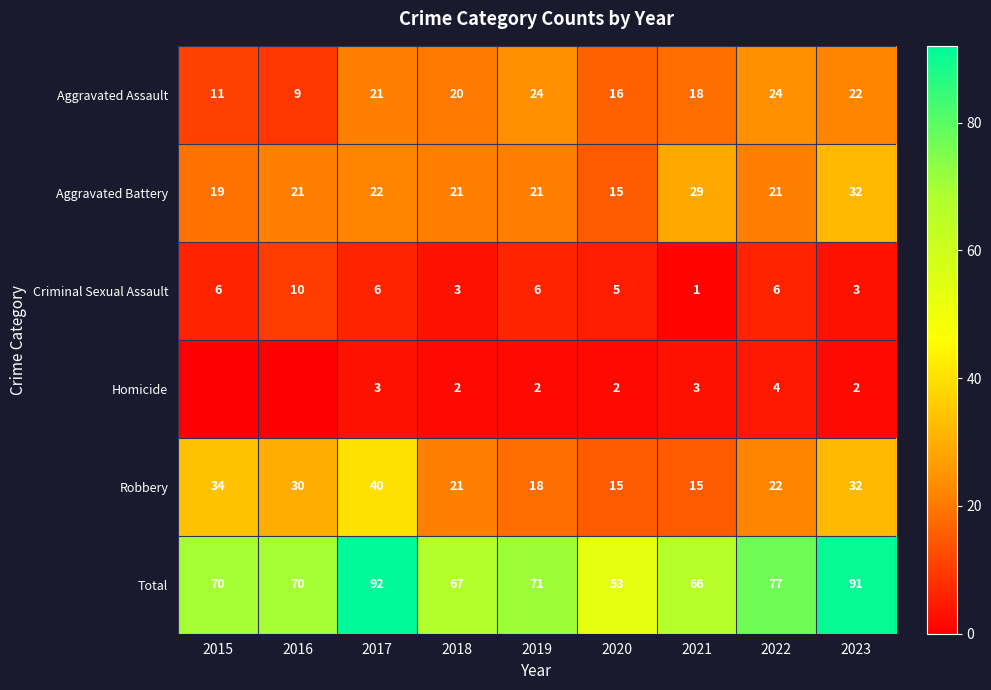

What is the difference between the Criminal Sexual Assault values at 2023 and 2016?

7